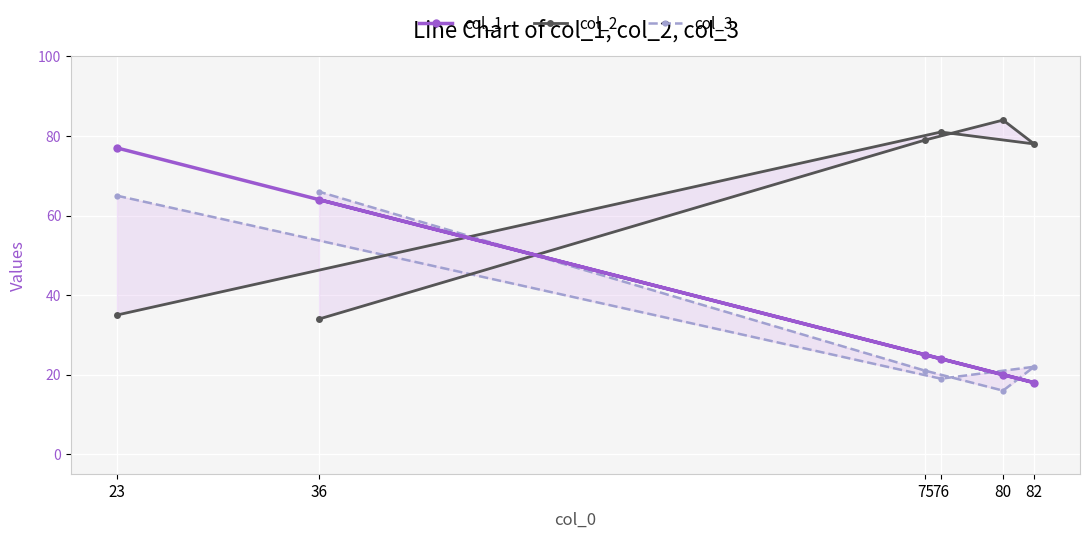

Which series has the largest total across all categories?

col_2